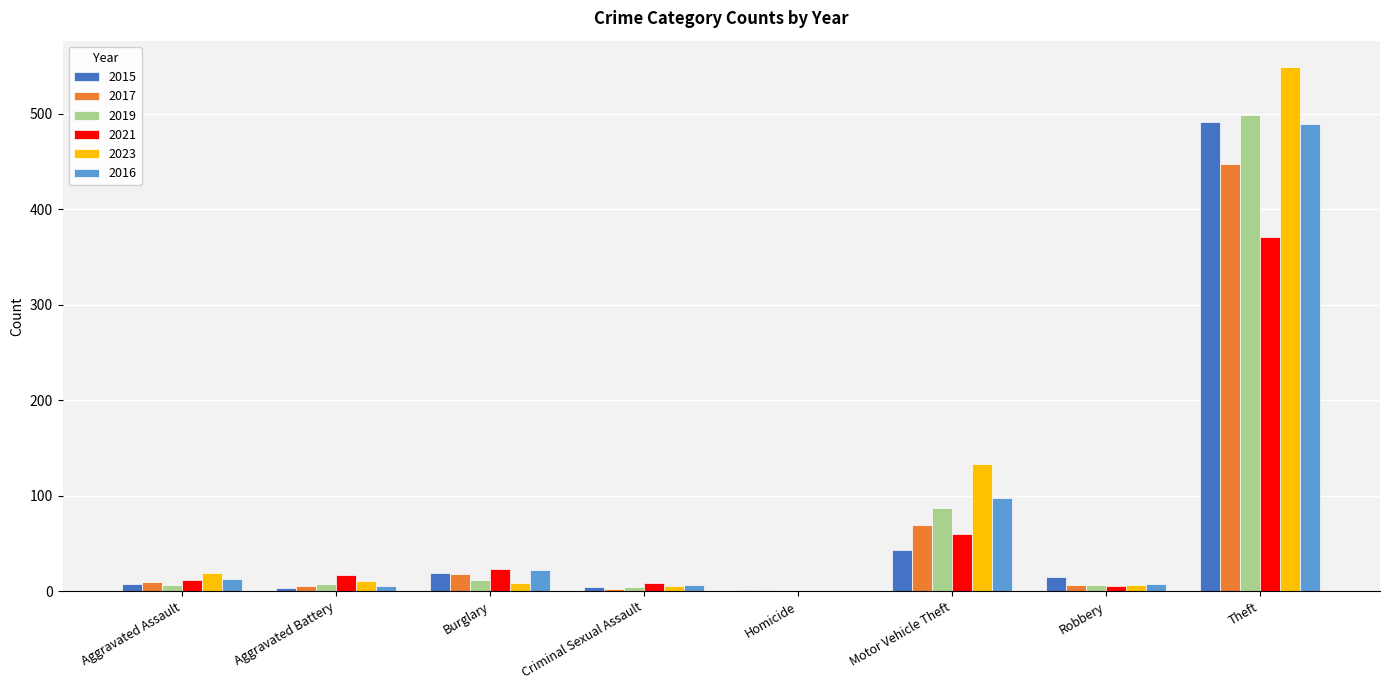

What is the highest value of the 2016 series?

489